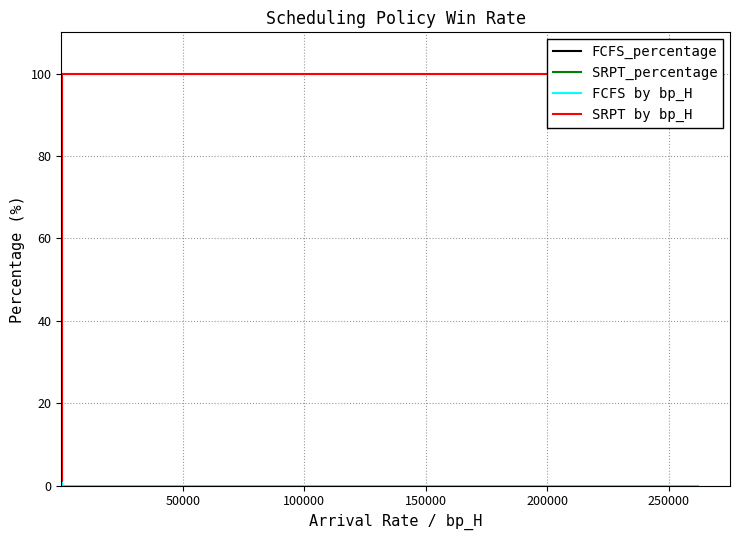

After their last crossing, which series has the higher values: SRPT_percentage or FCFS_percentage?

FCFS_percentage